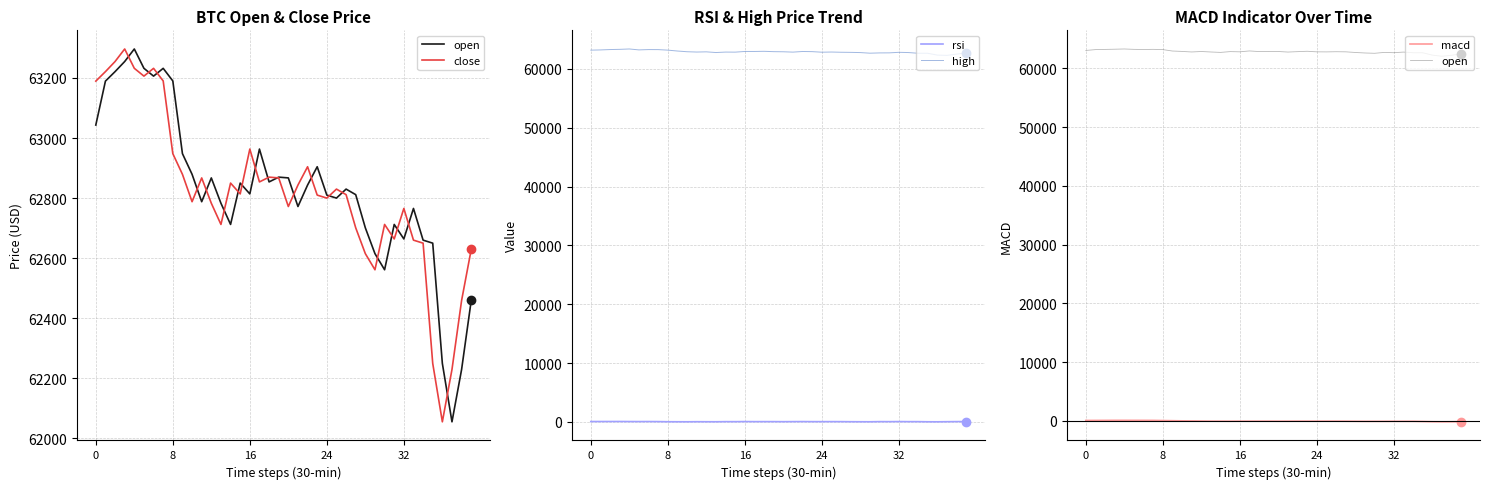

Does the chart display data point markers on the line(s)?

No